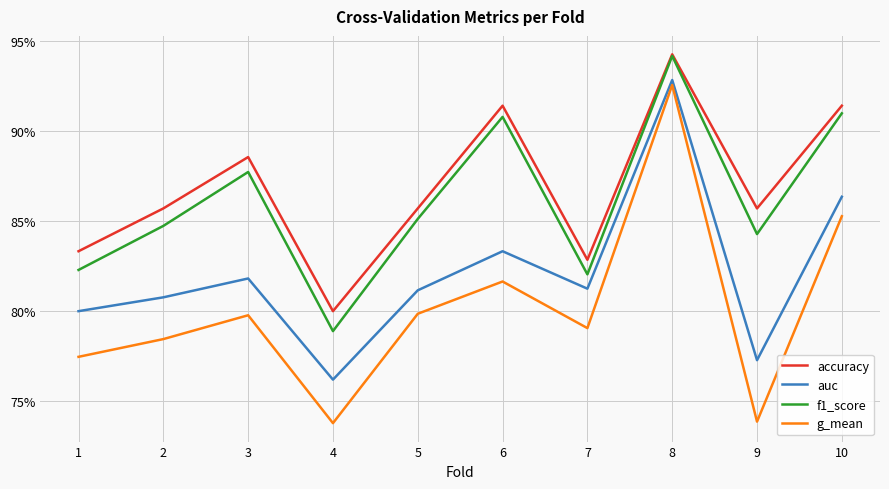

Is this an area chart (filled region under the line)?

No